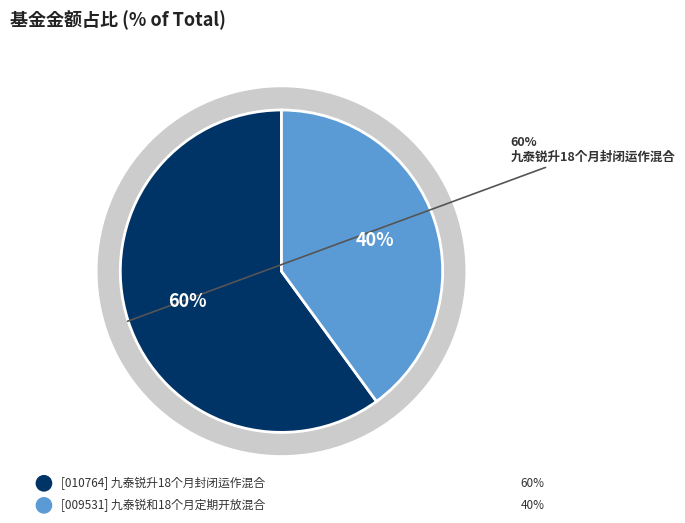

To the nearest percent, what is the difference between the largest and smallest slice percentages?

20%